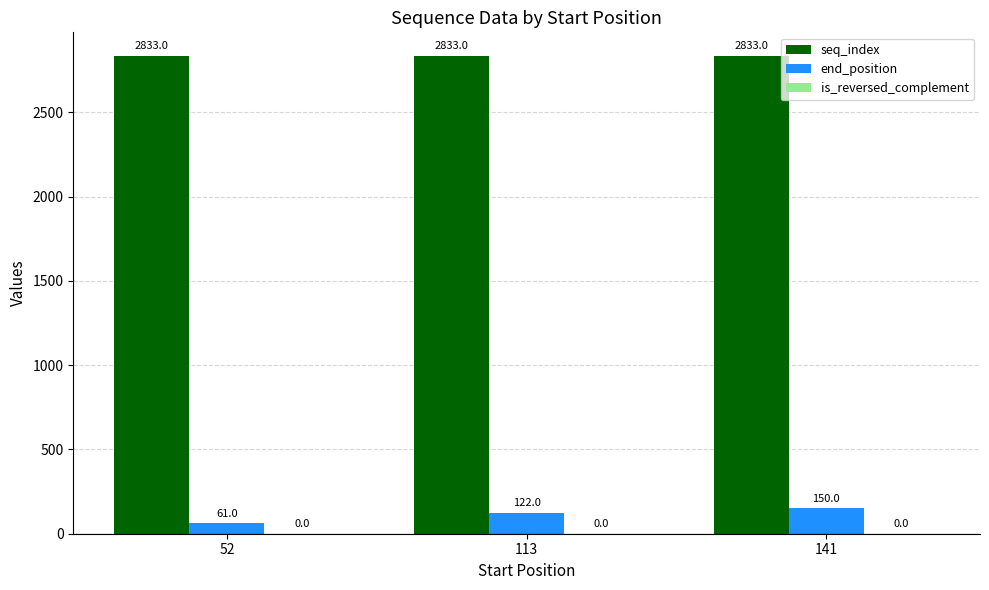

Which series has the widest spread of values?

end_position